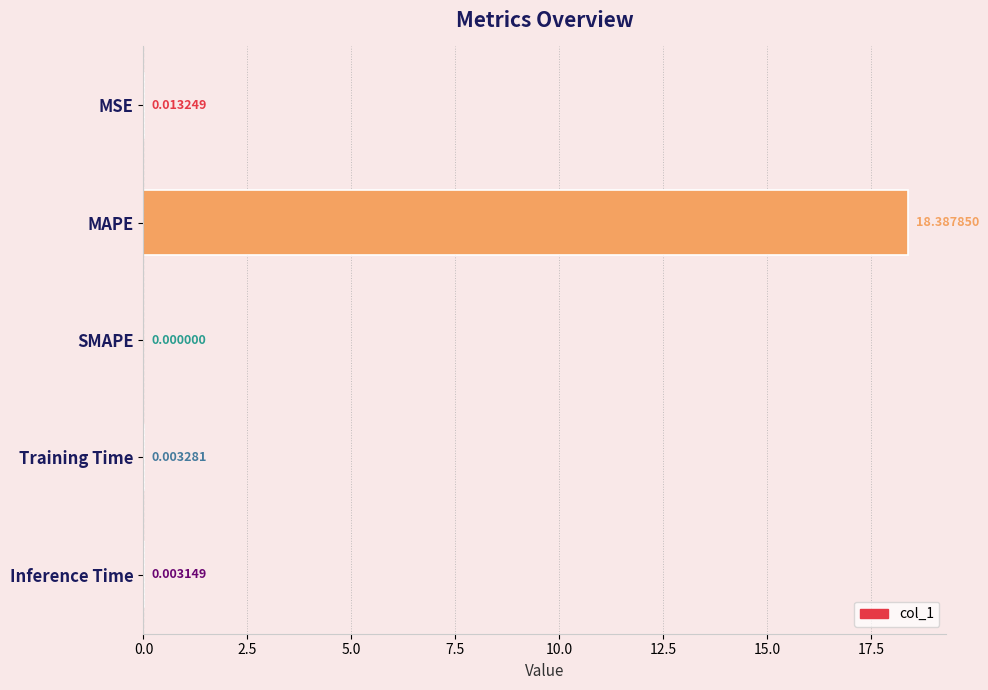

What is the sum of all values?

18.4